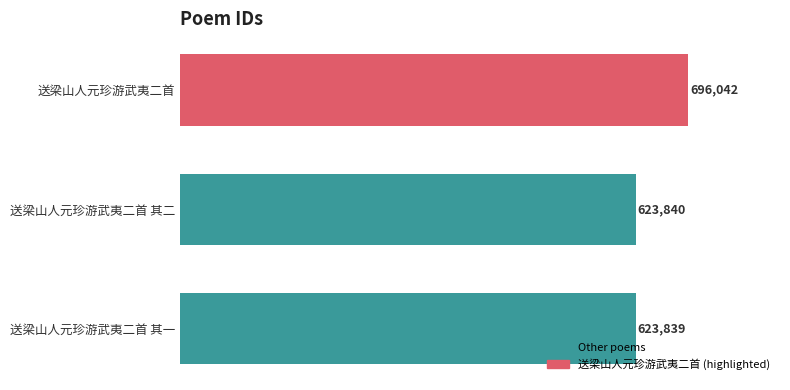

At which category does the chart reach its minimum across all series?

送梁山人元珍游武夷二首 其一